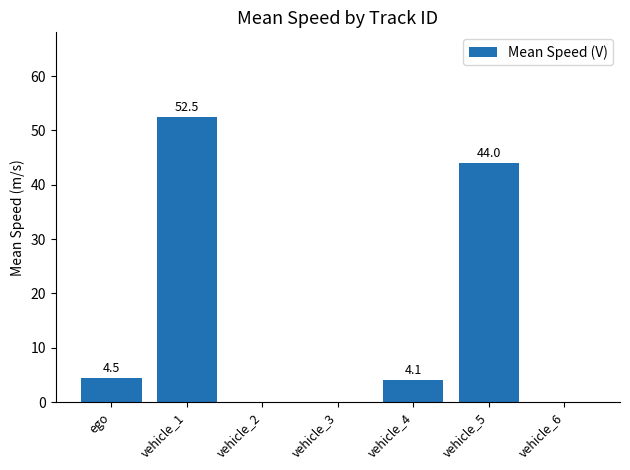

The chart shows a value of 52.5 at vehicle_1. True or false?

True